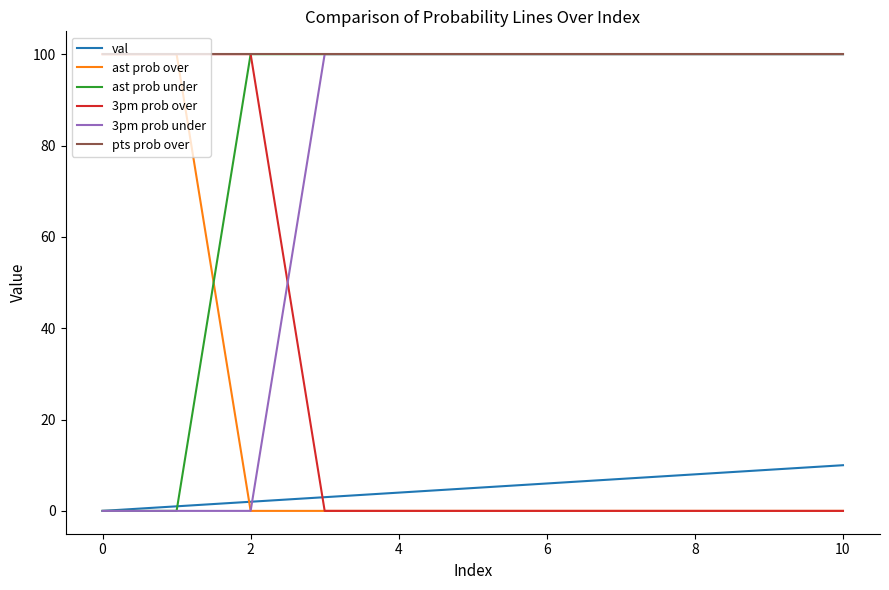

How many times do ast prob under and ast prob over cross each other?

1